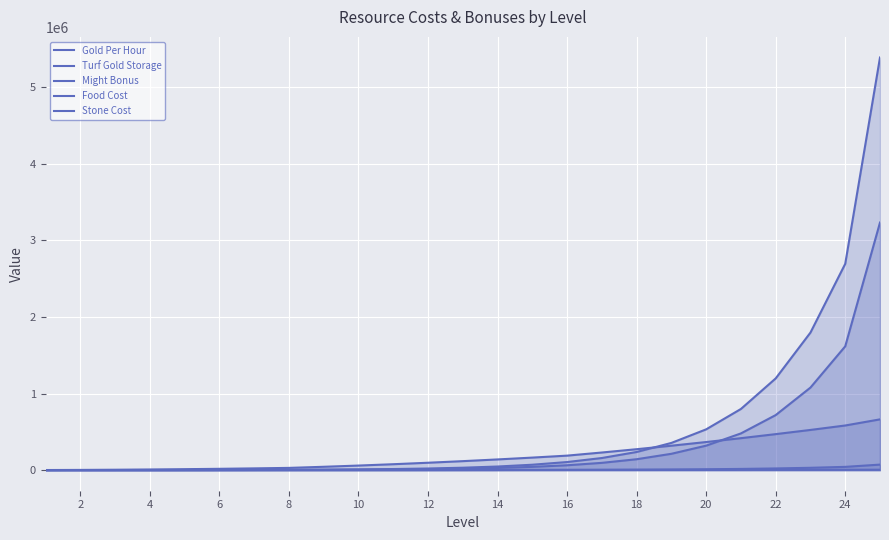

How many data points in Stone Cost are less than 31139?

12